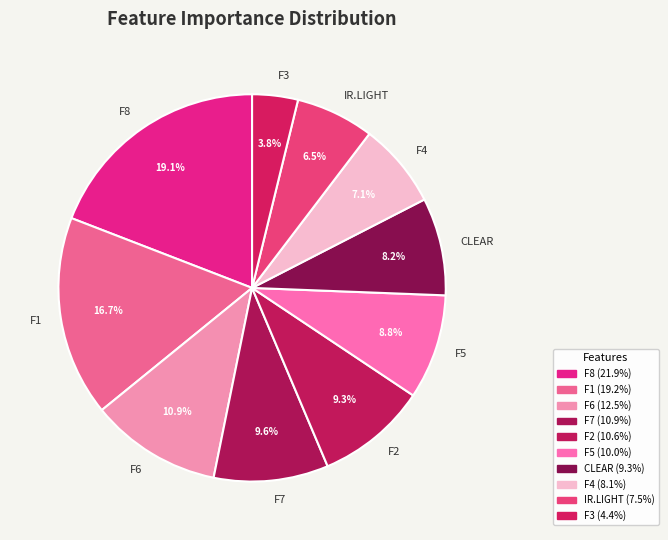

What percentage is the F5 slice, to the nearest percent?

9%